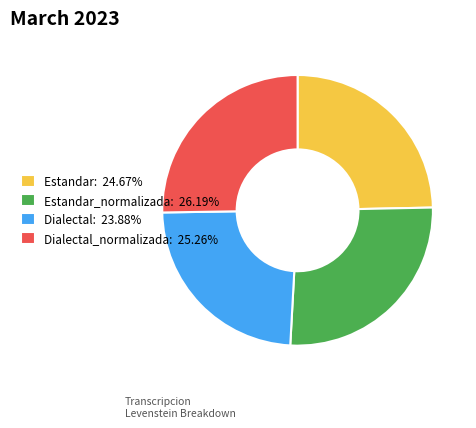

Does Estandar_normalizada: 26.19% account for over 50% of the chart?

No